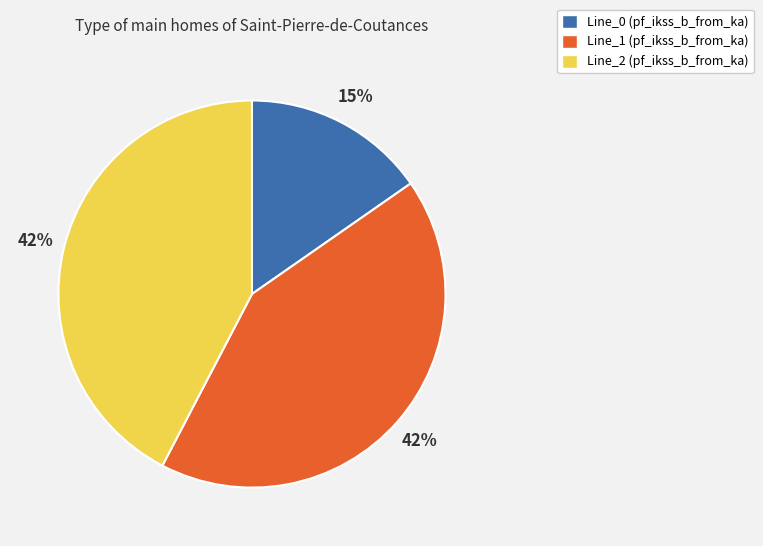

What is the smallest slice in the pie chart?

Line_0